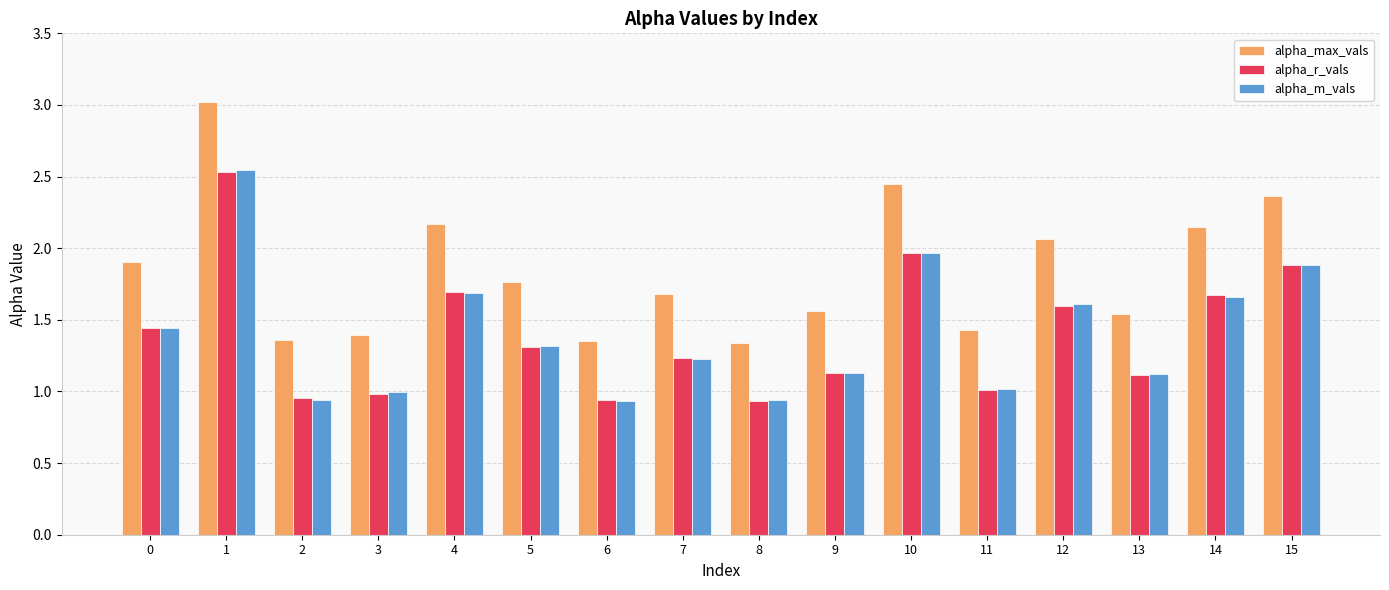

What is the sum of all alpha_m_vals values?

22.4